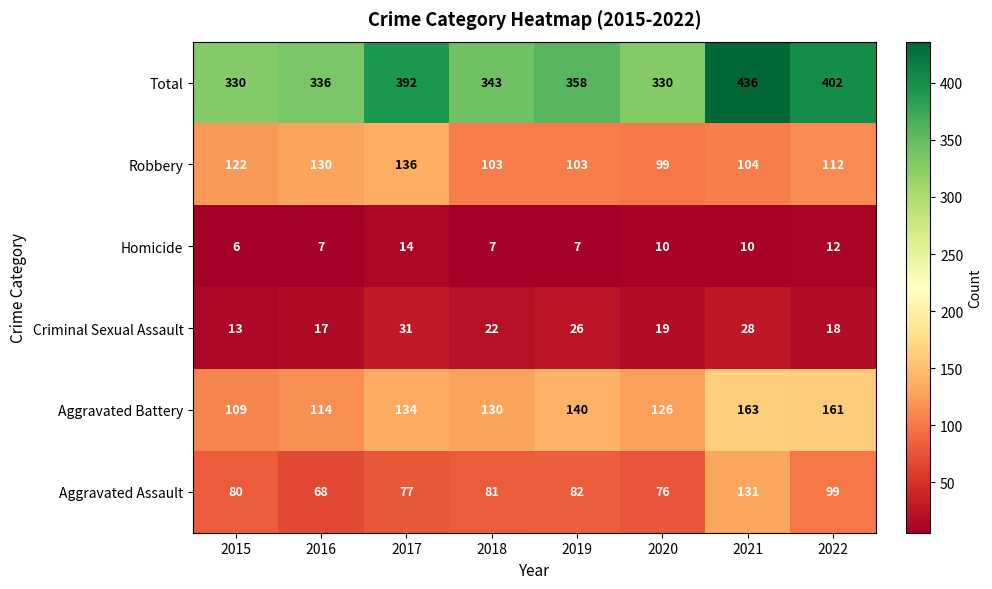

Between 2017 and 2021, which series saw the biggest shift?

Aggravated Assault